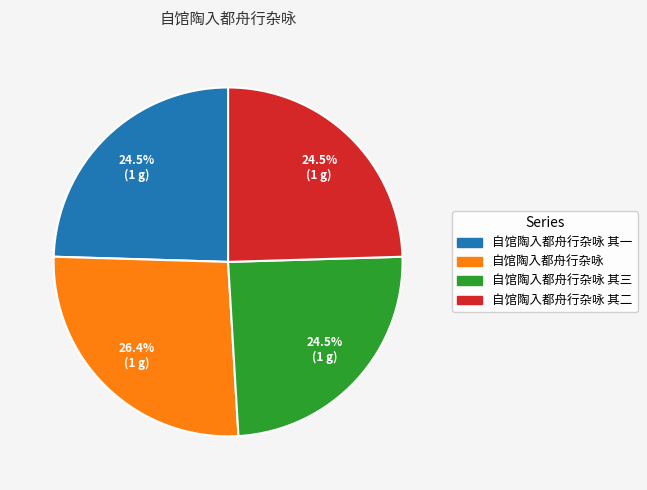

Is there a majority slice in this chart?

No